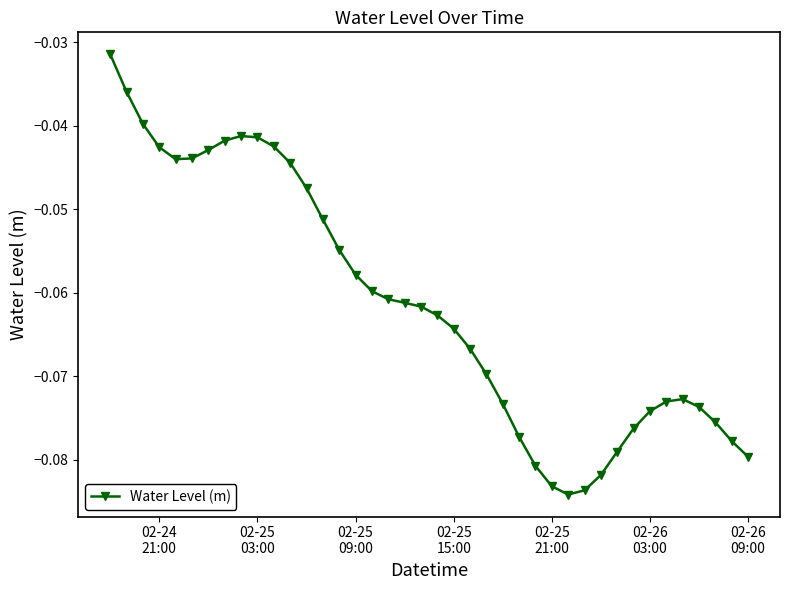

How many lines are shown in the chart?

1